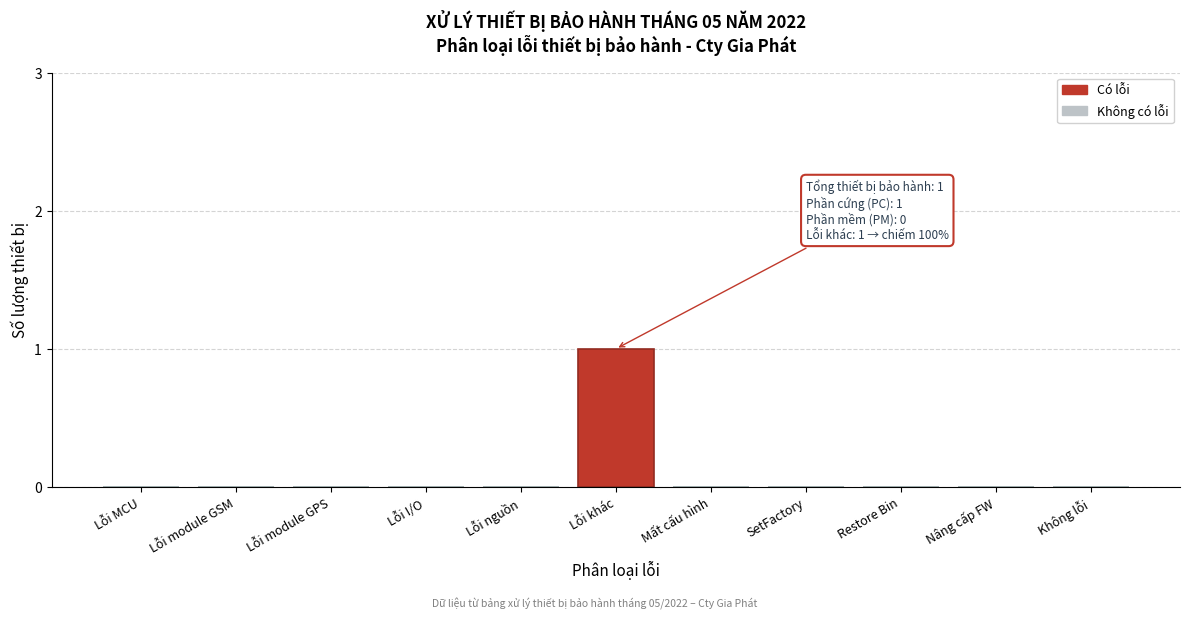

Reading right to left, transcribe all the data shown in this chart.

Không lỗi=0	Nâng cấp FW=0	Restore Bin=0	SetFactory=0	Mất cấu hình=0	Lỗi khác=1	Lỗi nguồn=0	Lỗi I/O=0	Lỗi module GPS=0	Lỗi module GSM=0	Lỗi MCU=0